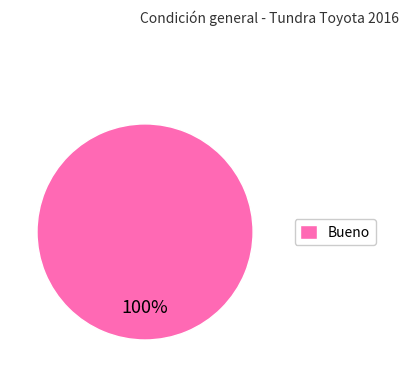

Is it true that Bueno is 100% of the pie?

True